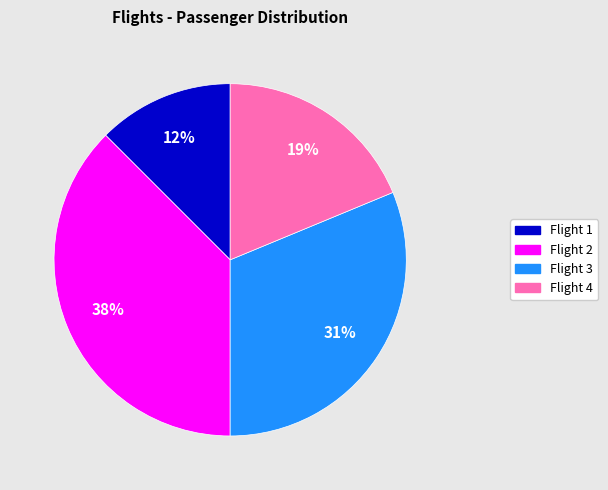

Rank the categories by value from lowest to highest.

Flight 1, Flight 4, Flight 3, Flight 2